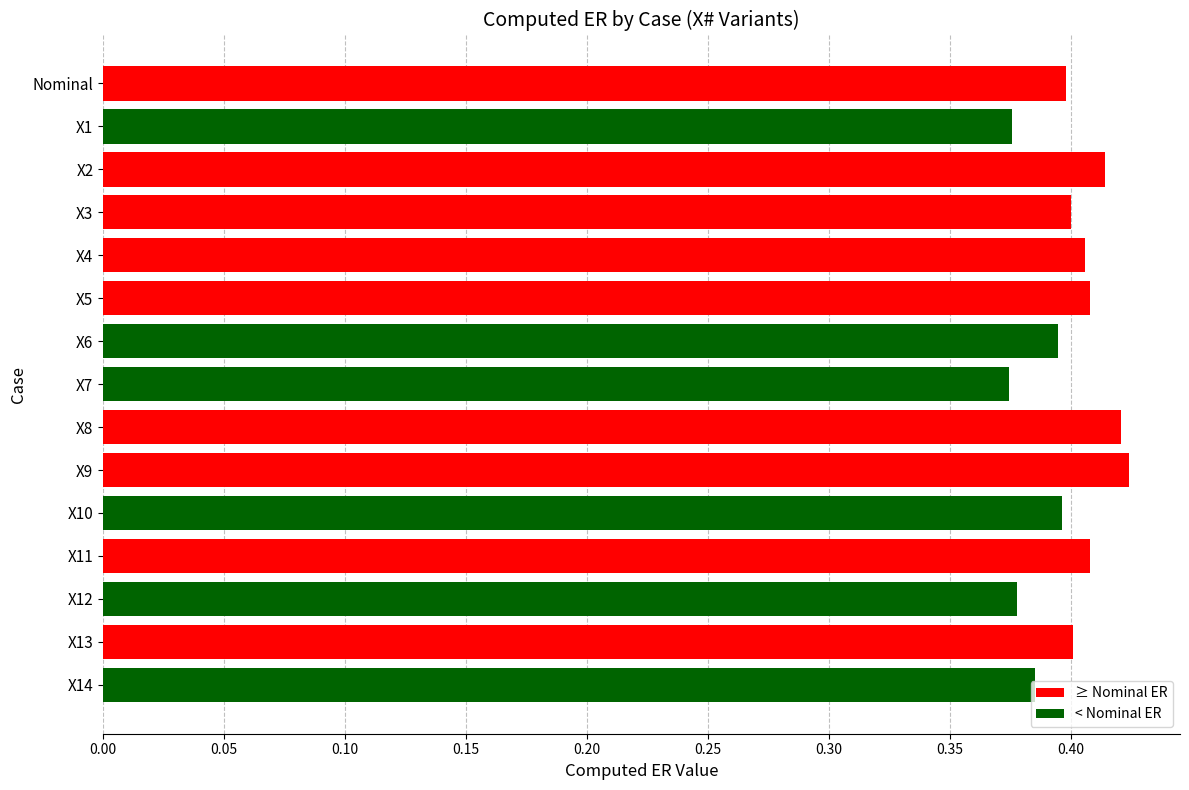

What is the label of the 8th bar from the top?

X7